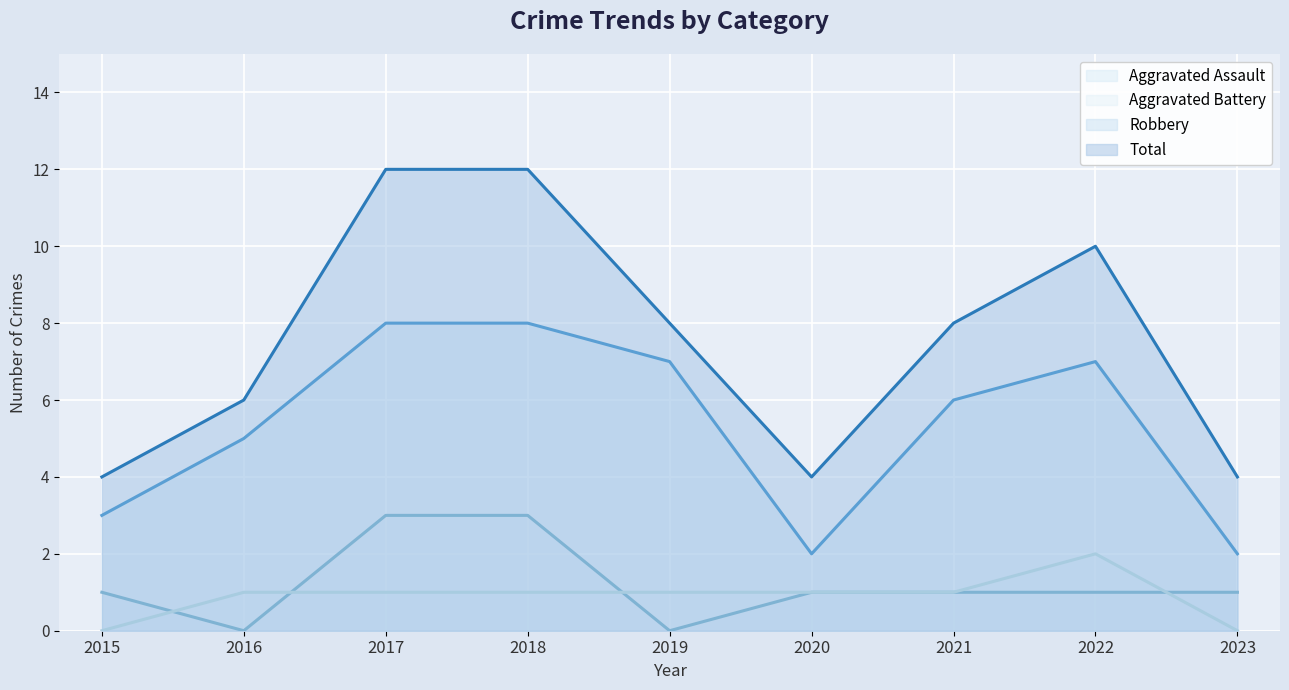

At how many categories does at least one series exceed 8?

3